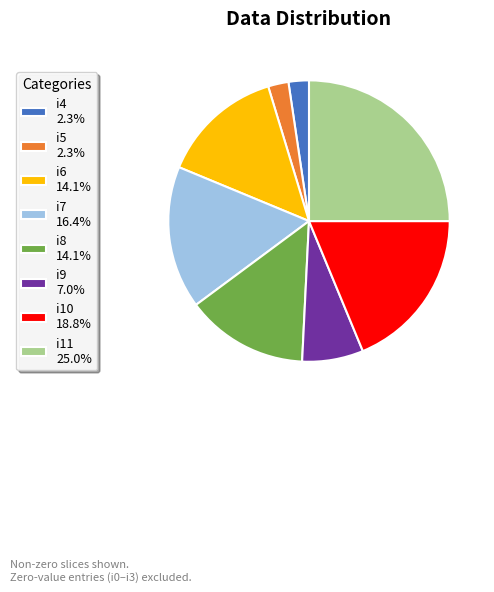

Count the number of slices in the pie.

8